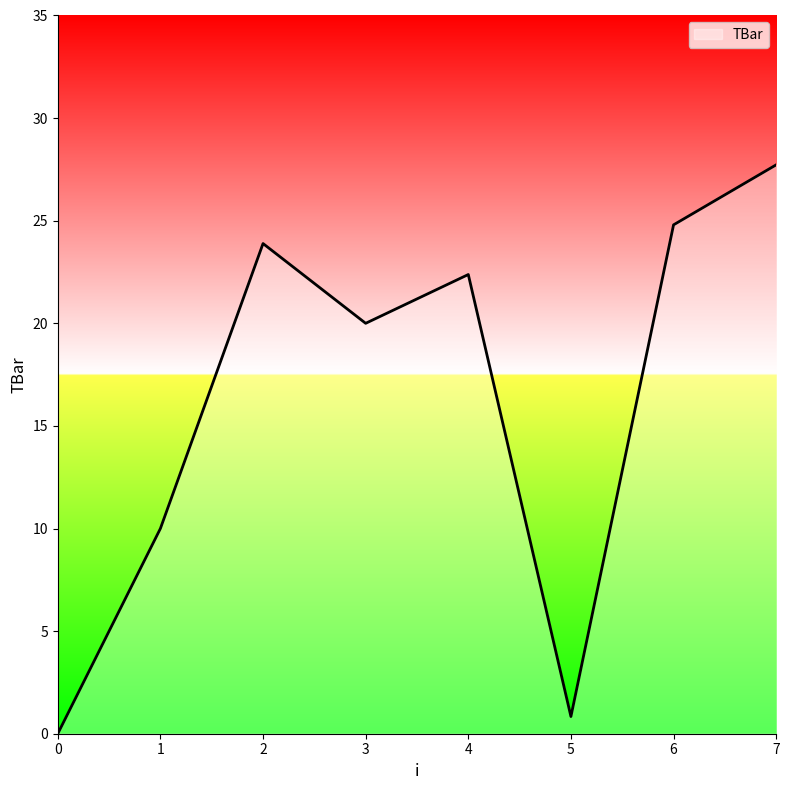

Where is the first local maximum?

2